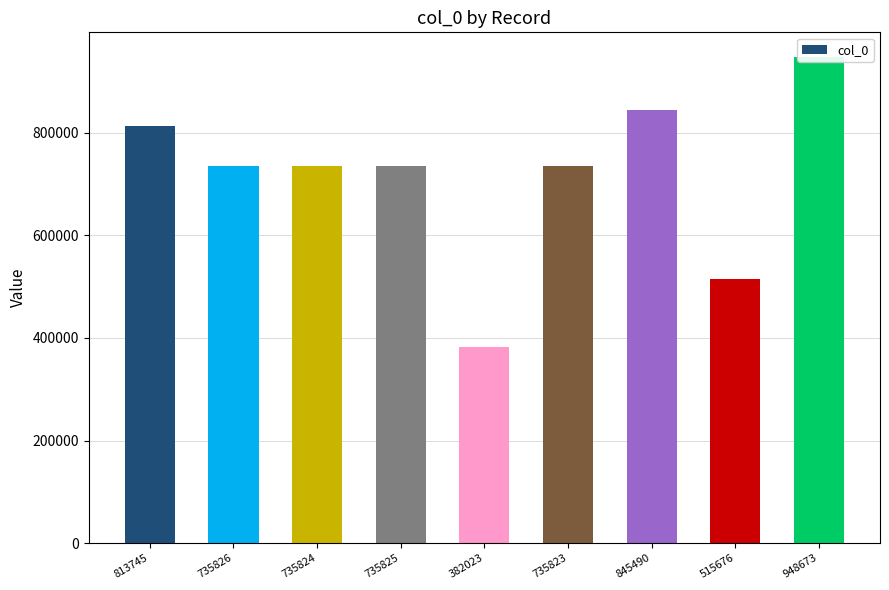

Reading left to right, list all the values displayed in this chart.

813745=813745	735826=735826	735824=735824	735825=735825	382023=382023	735823=735823	845490=845490	515676=515676	948673=948673